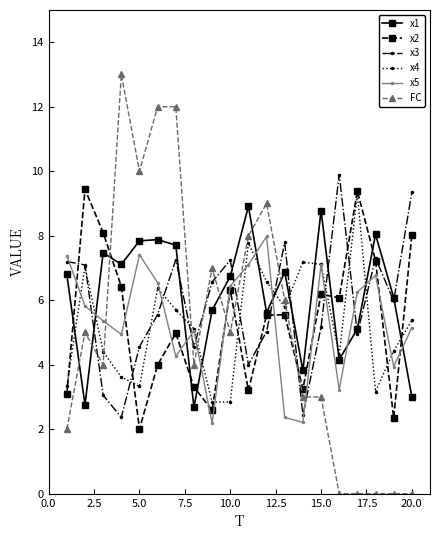

True or false: x2 and FC cross at least once.

True